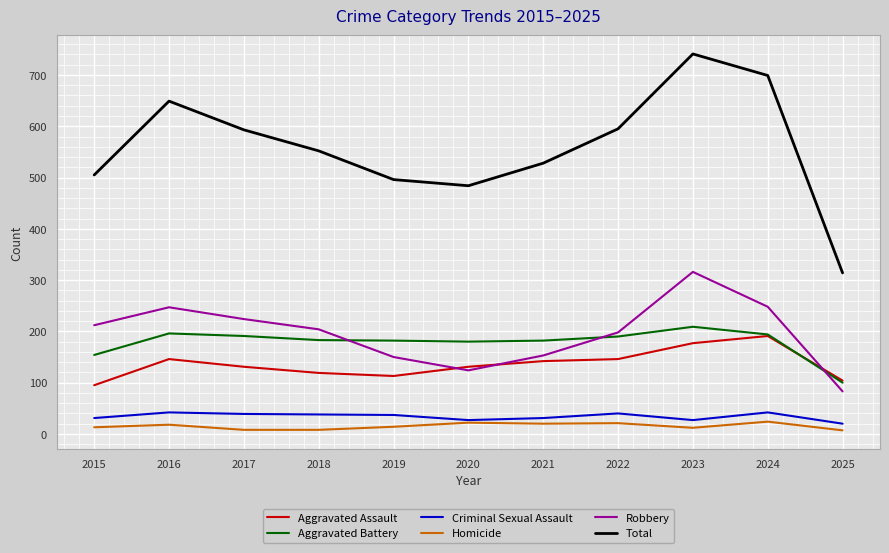

True or false: Total and Criminal Sexual Assault cross at least once.

False